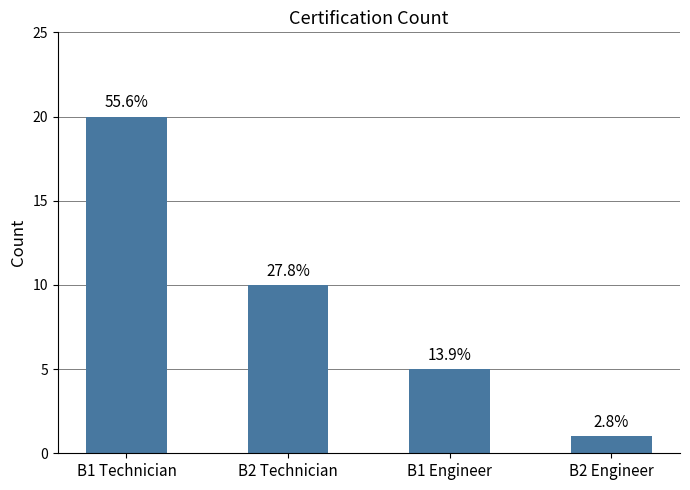

What is the value of the 1st bar from the left?

20